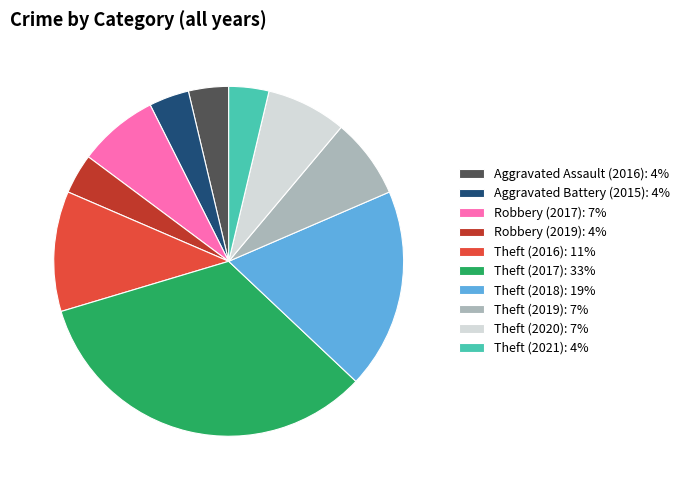

Do Aggravated Battery (2015): 4% and Theft (2021): 4% together represent more than half of the pie?

No